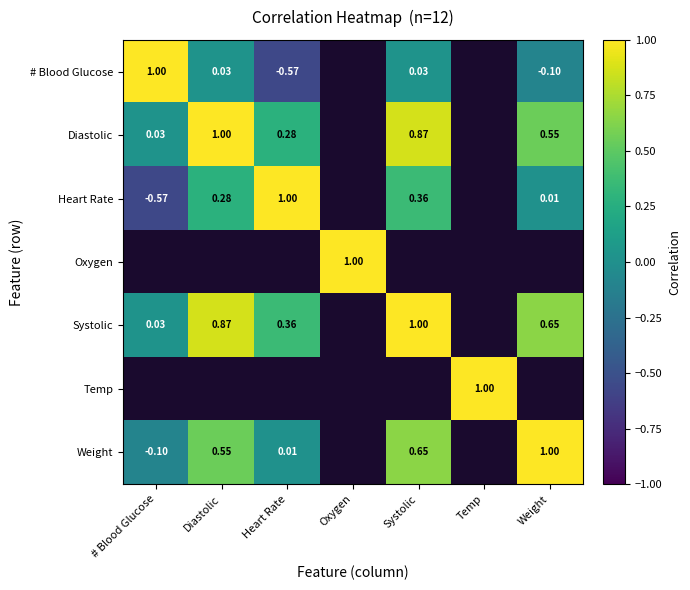

How many categories are shown in the chart?

7